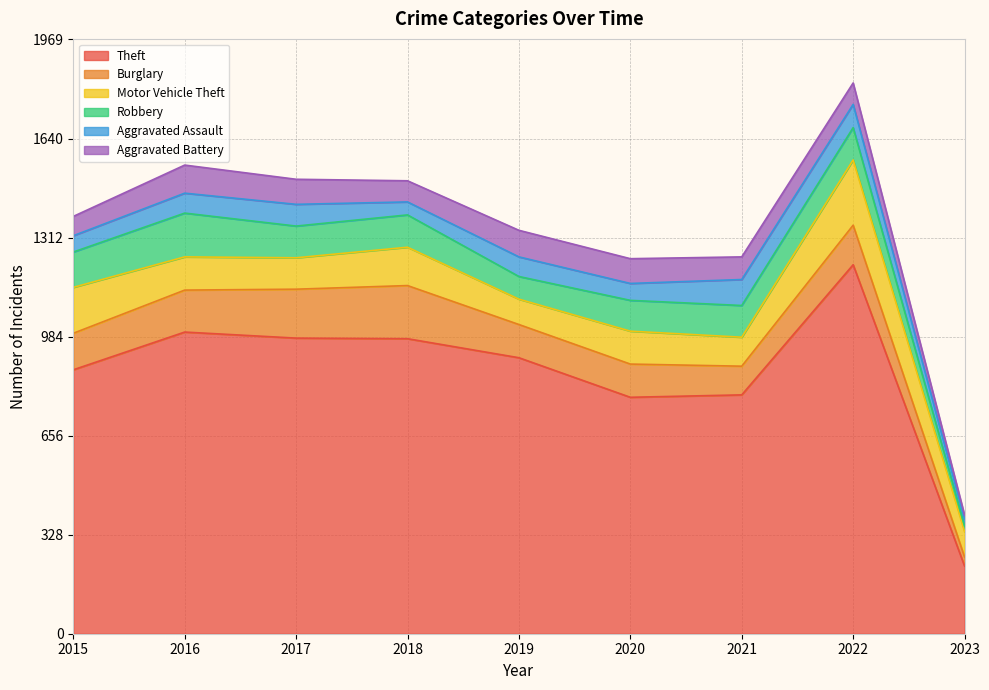

Between 2021 and 2020, which is larger?

2021